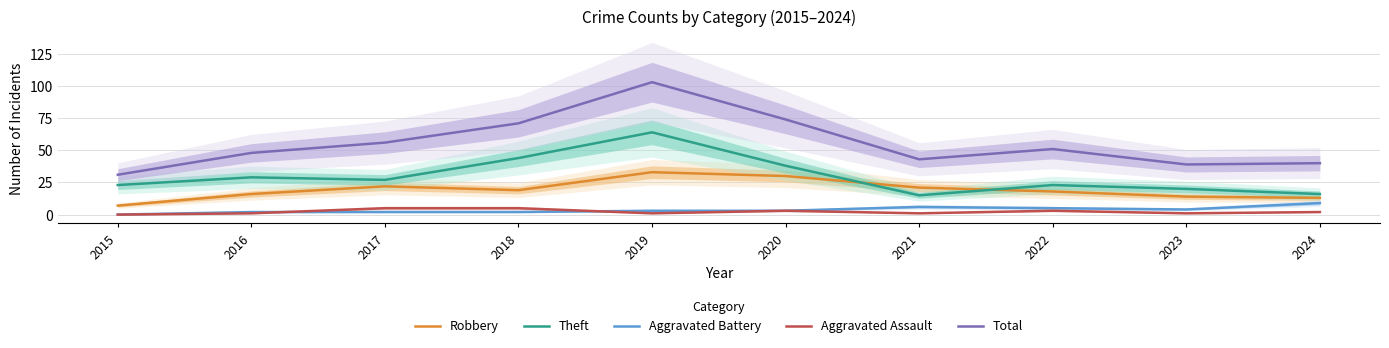

Is the value of Total at 2023 greater than the value of Aggravated Battery at 2024?

Yes